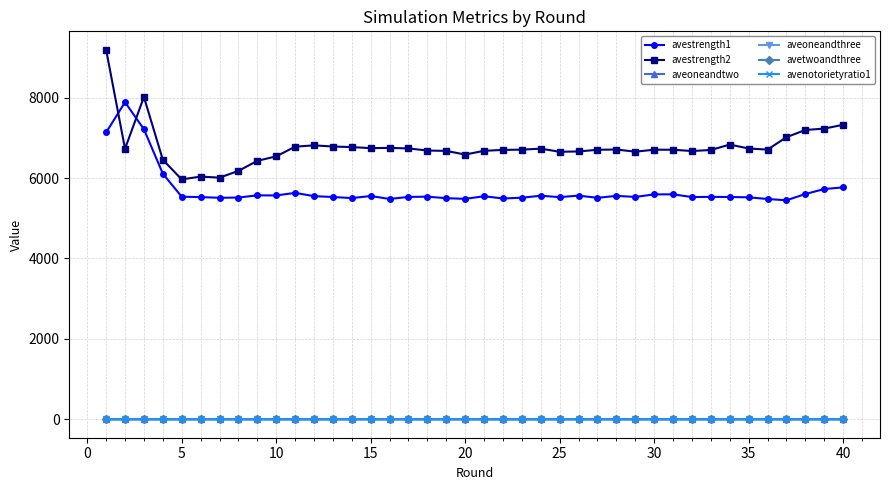

What are all the series names shown in the legend?

avestrength1, avestrength2, aveoneandtwo, aveoneandthree, avetwoandthree, avenotorietyratio1